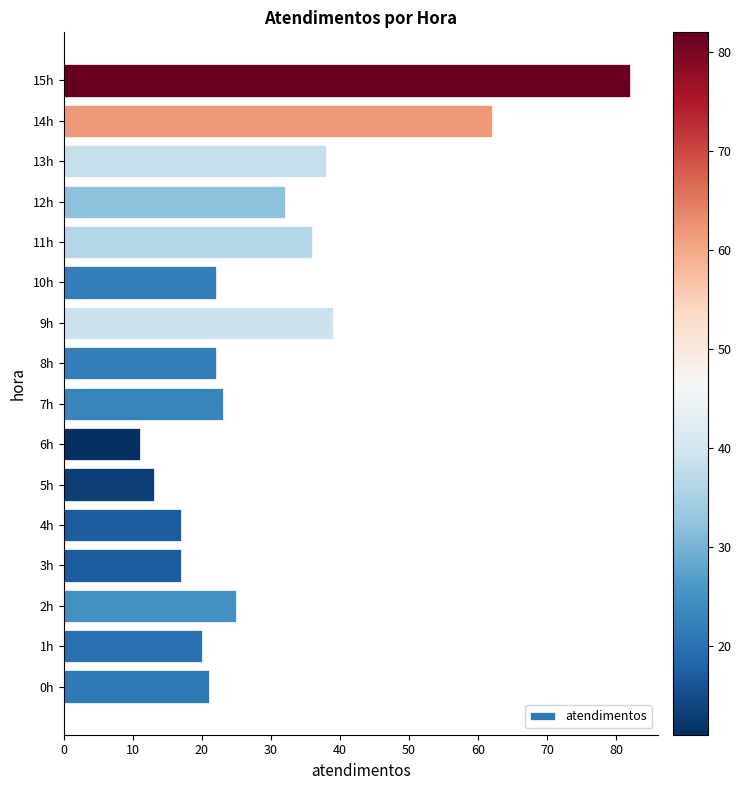

How many bars are there in total?

16